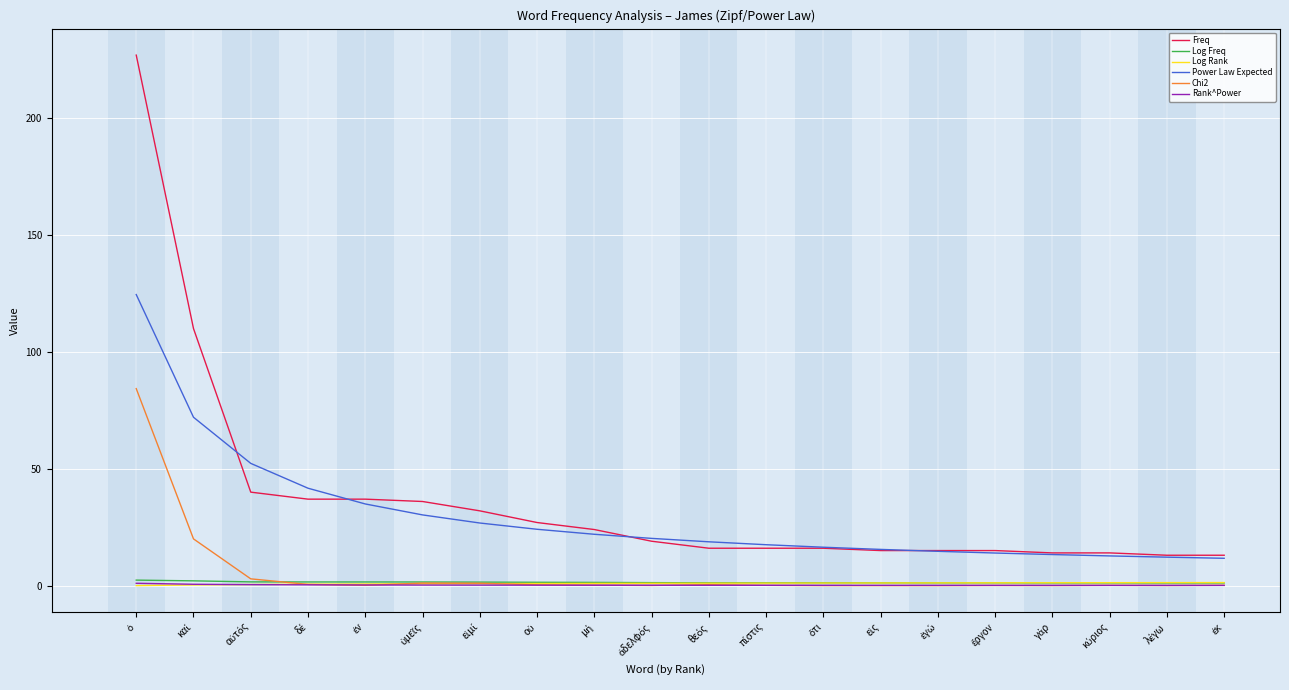

What is the maximum value shown in the chart?

227.0